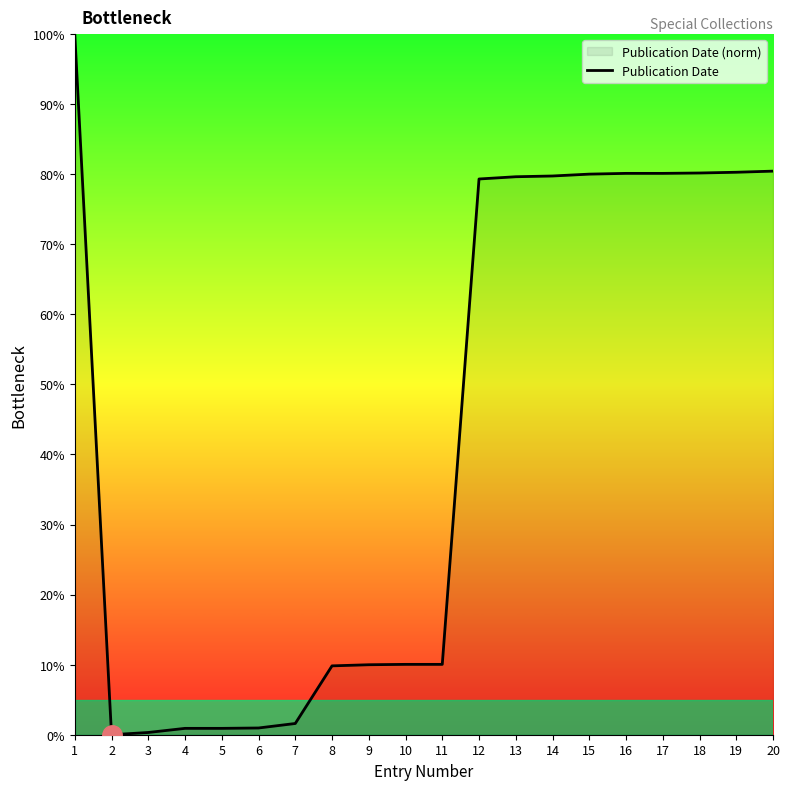

What is the average value?

43.2